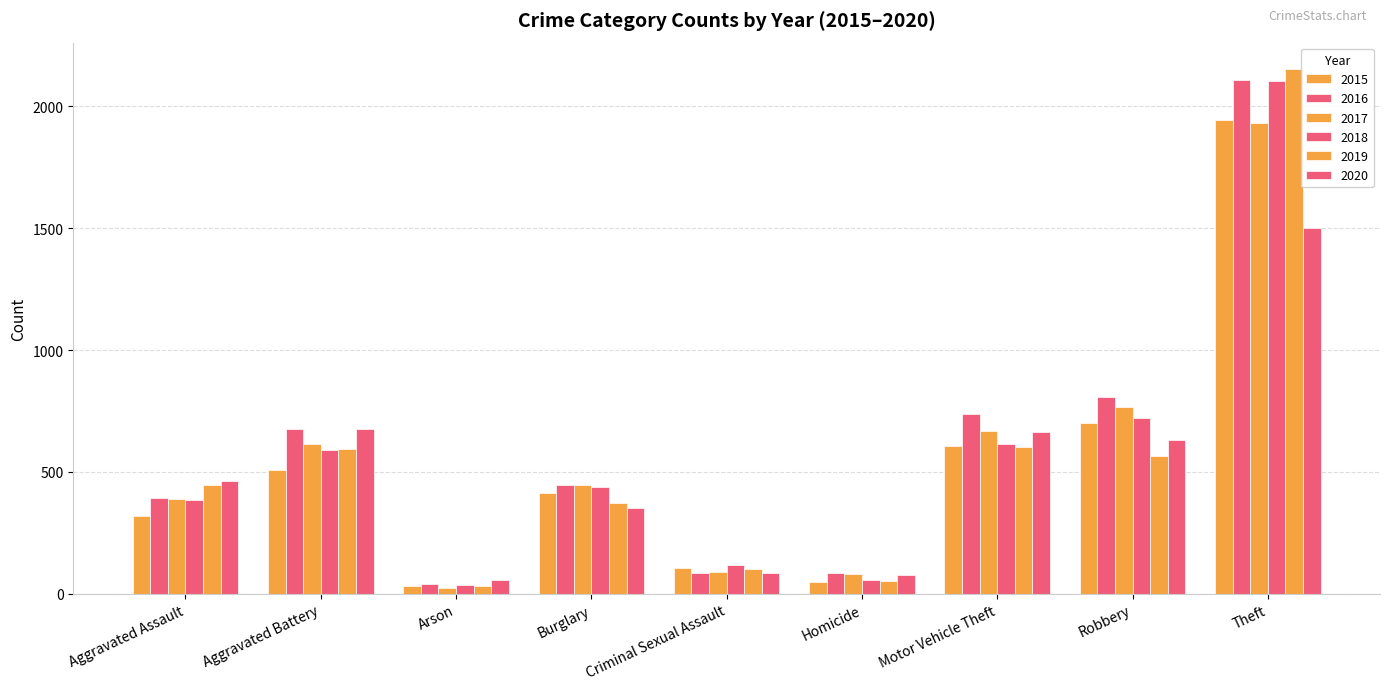

What is the difference between the maximum and minimum values in the 2018 series?

2069